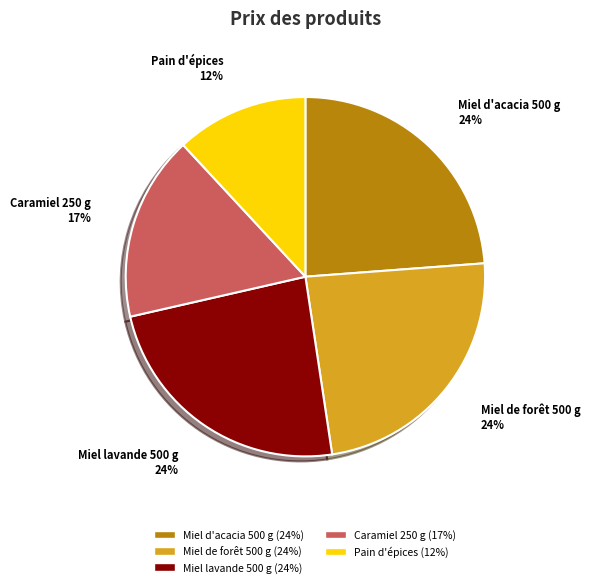

Is the sum of Pain d'épices and Miel d'acacia 500 g greater than half?

No